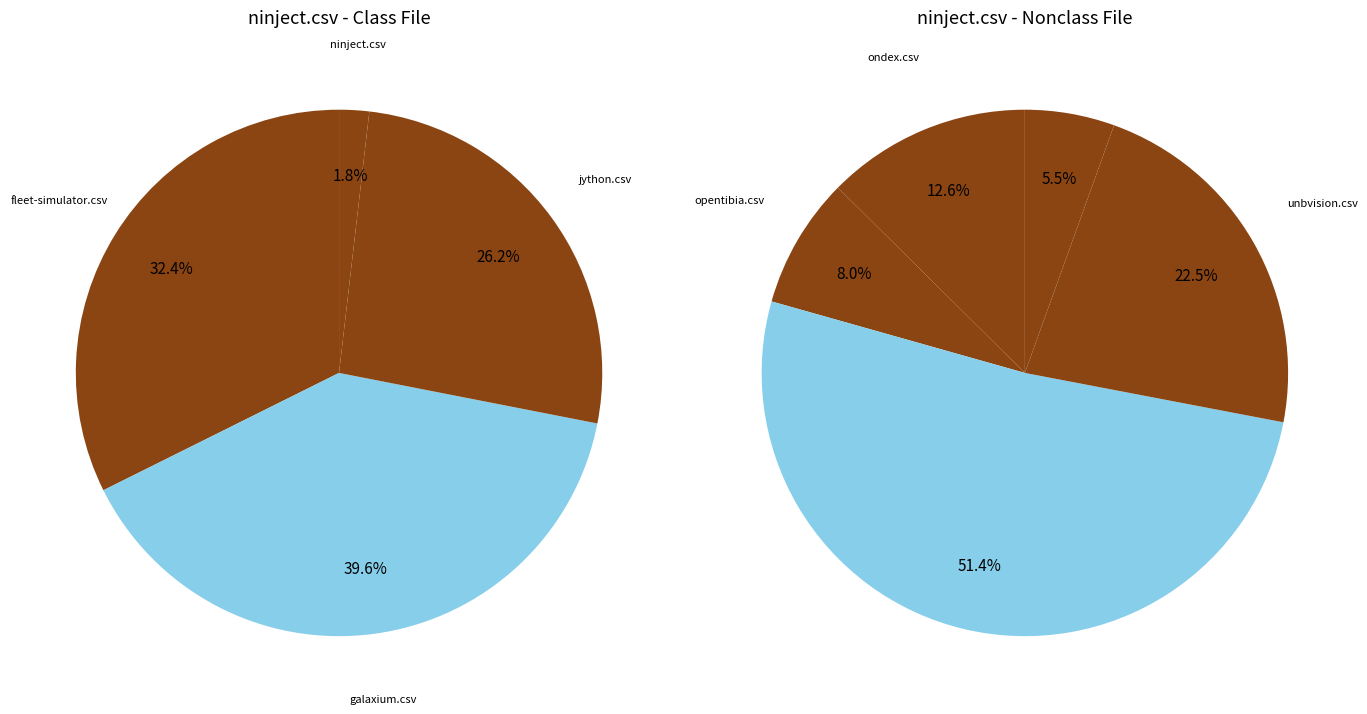

Do x-ray-mule.csv and unbvision.csv together represent more than half of the pie?

No